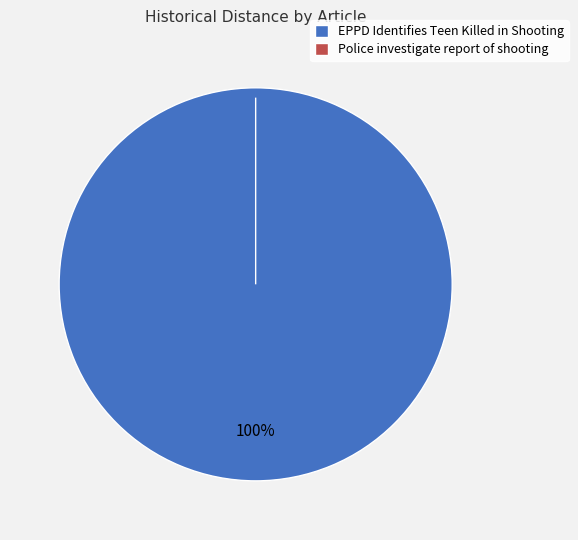

Which category has the smallest portion of the pie?

Police investigate report of shooting